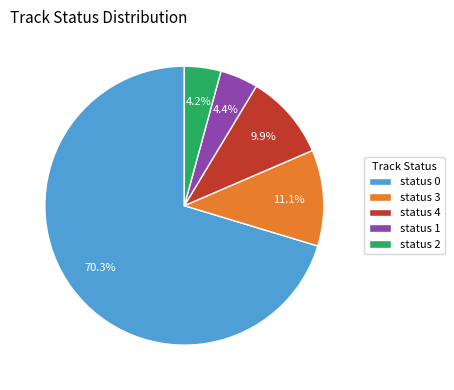

Count the number of slices in the pie.

5